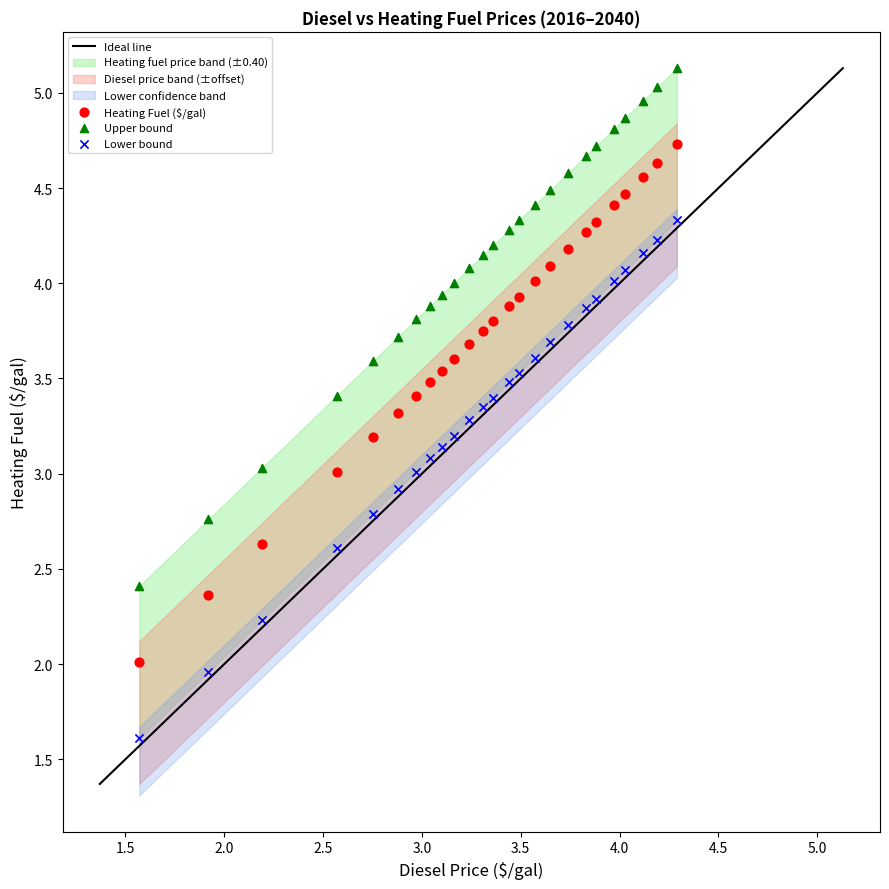

Which series reaches the minimum Y coordinate?

Lower bound